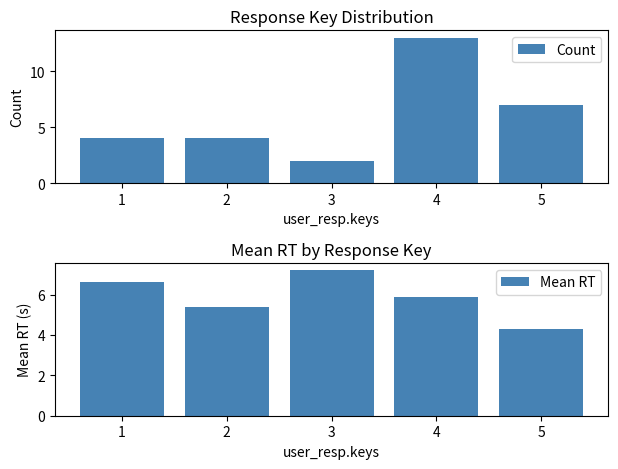

What is the sum of all Count values?

30